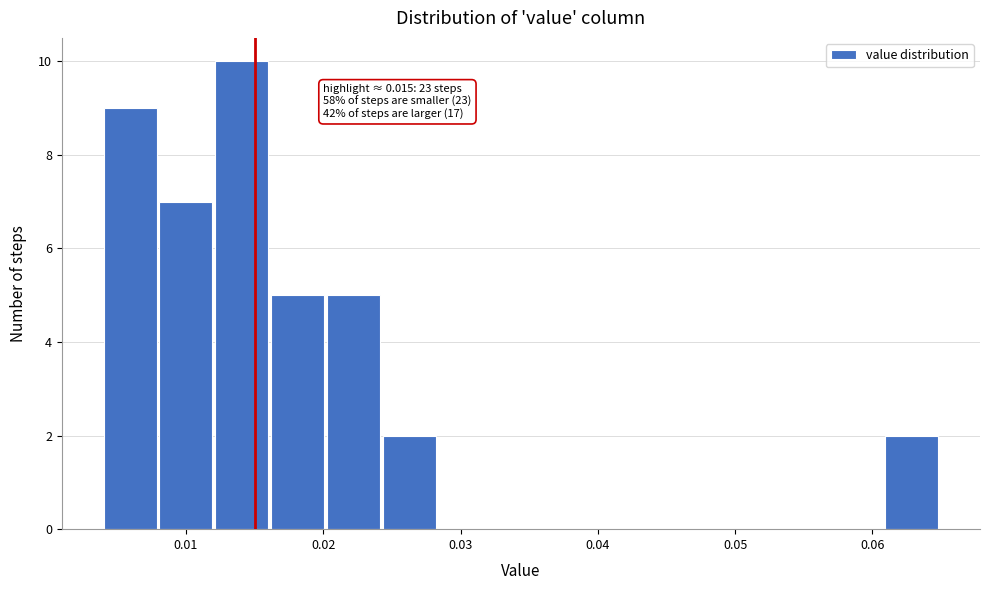

Over which range of the x-axis is the bar tallest?

0.012 to 0.016